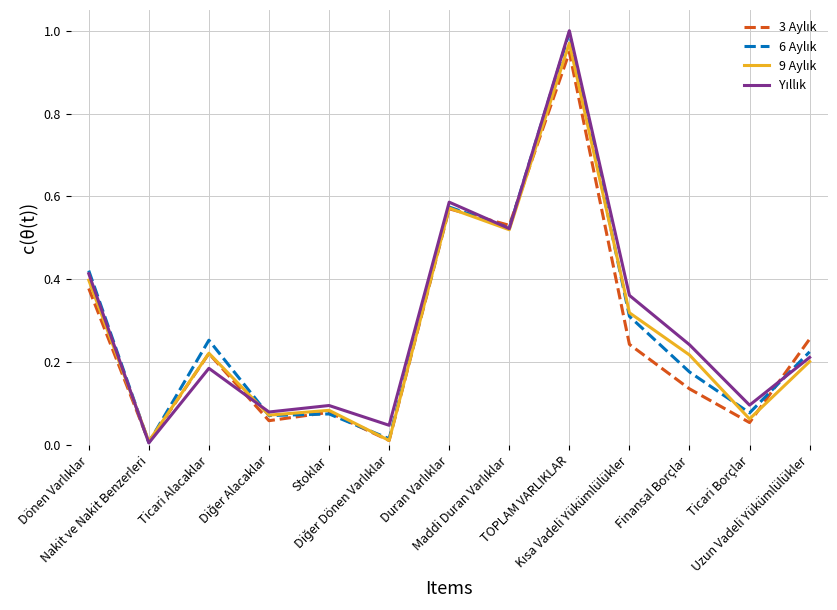

What is the label of the 3rd point from the right?

Finansal Borçlar